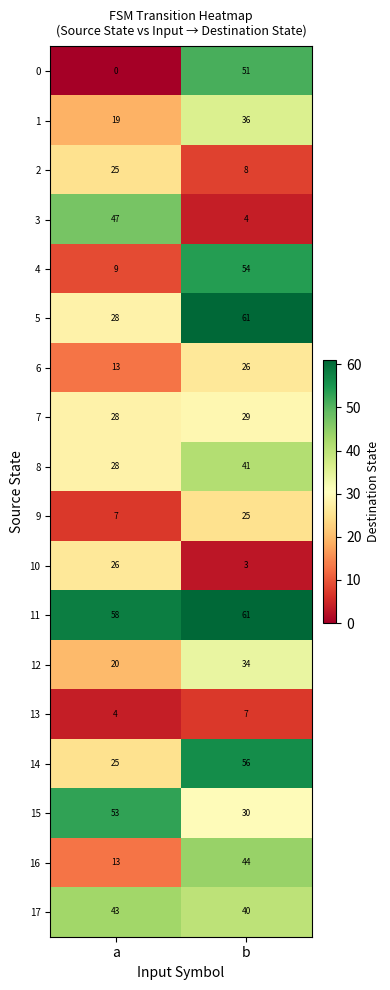

The 2 series shows 8 at b. True or false?

True